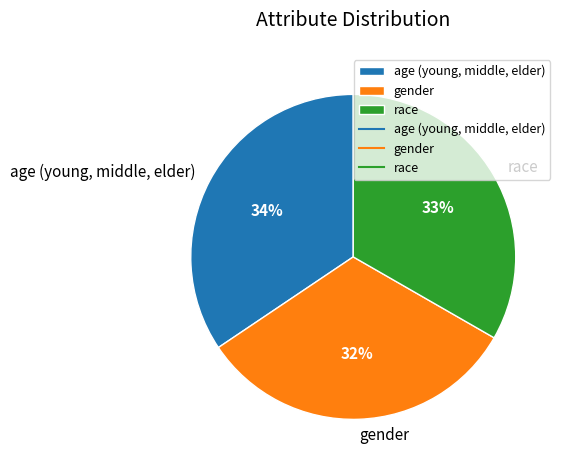

To the nearest percent, what percentage of the pie is race?

33%